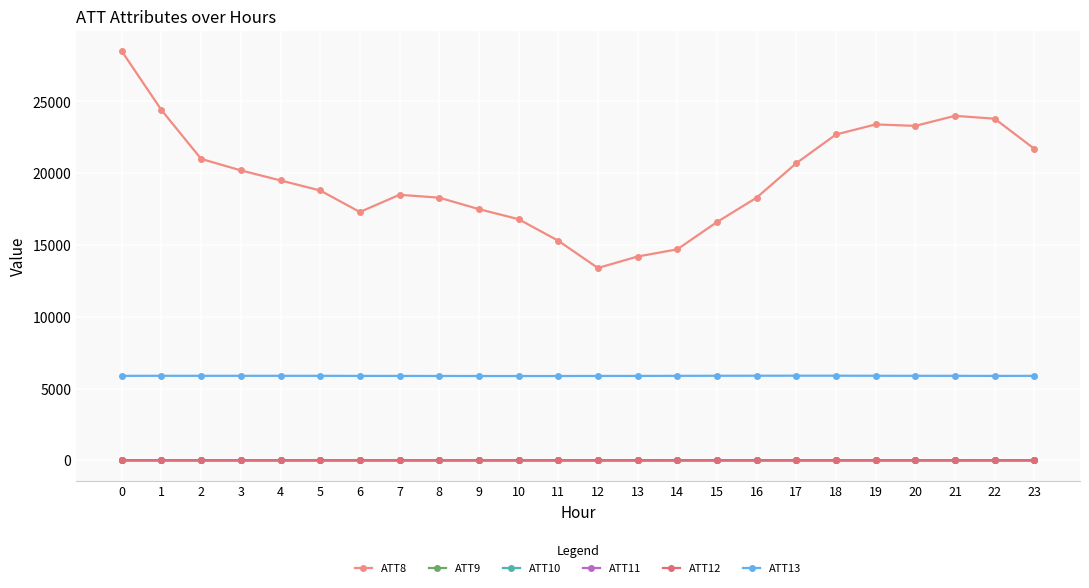

The value of ATT11 at 7 is 13.1. True or false?

True